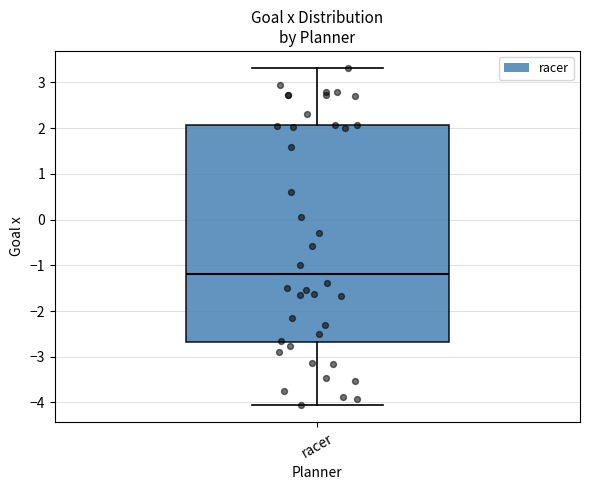

Transcribe this box plot: give where the median line is, the range the box spans, and where the two whiskers end, as read against the y-axis. The values are not printed on the chart, so give them approximately, as read against the axis.

median -1.2, box -2.7 to 2.1, whiskers -4.1 to 3.3